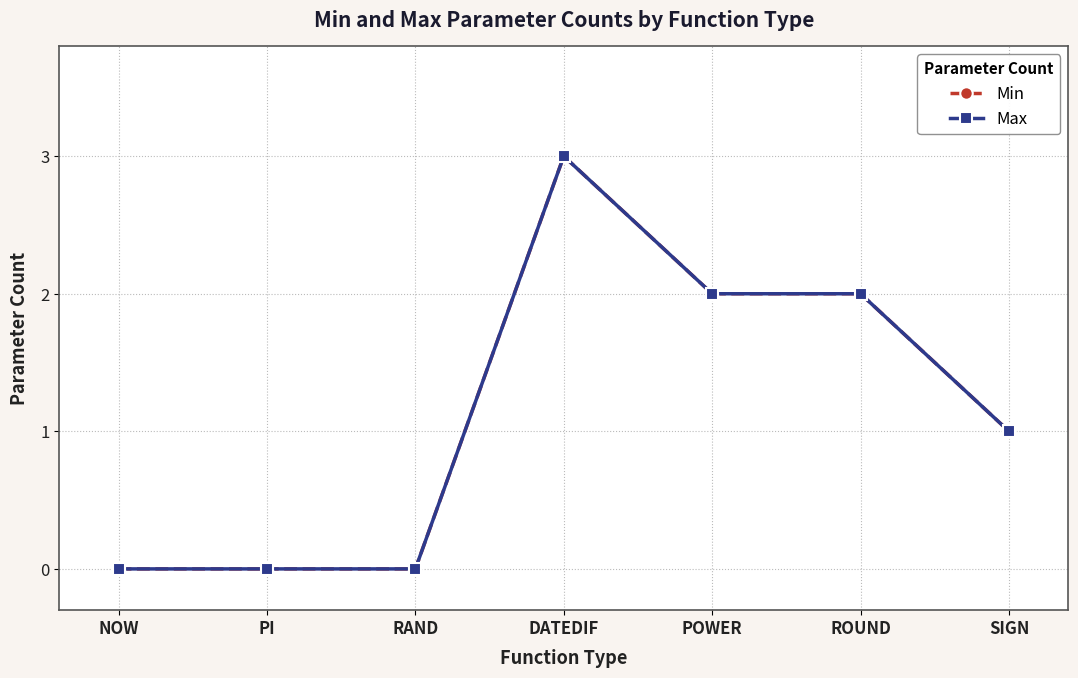

Where does the Max series first go above 1?

DATEDIF